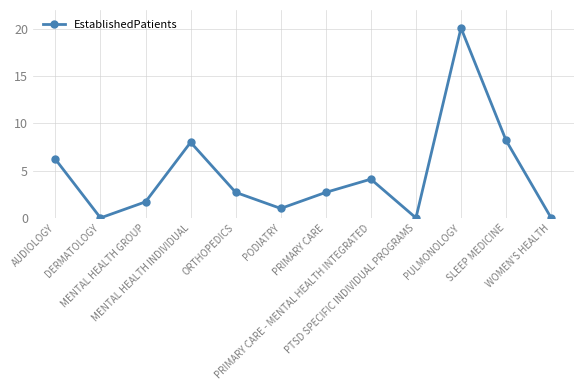

What value does the data have at MENTAL HEALTH GROUP?

1.7